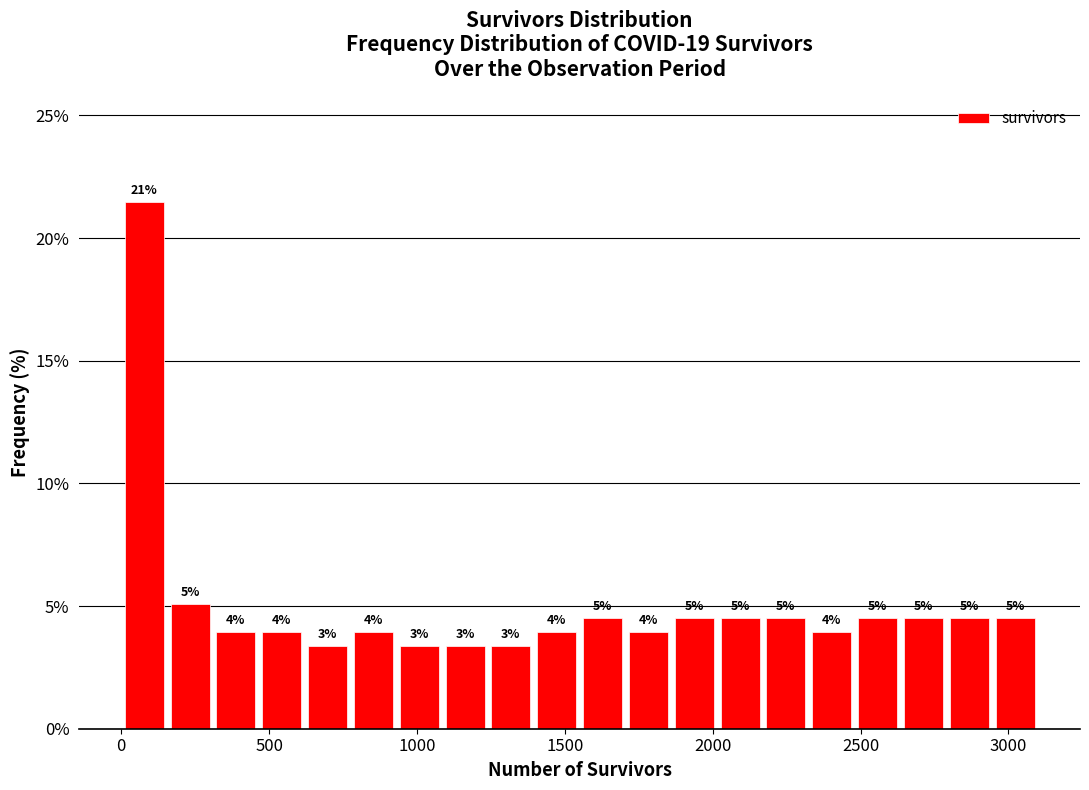

Around what value on the x-axis is the tallest bar? Give the approximate position of its centre, as read against the axis.

100